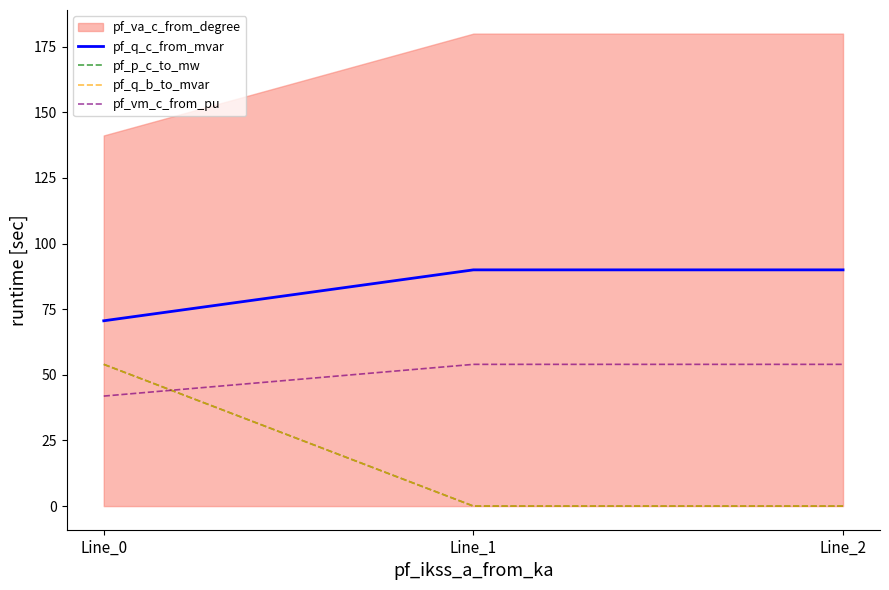

At which category is the sum across all series the highest?

Line_0